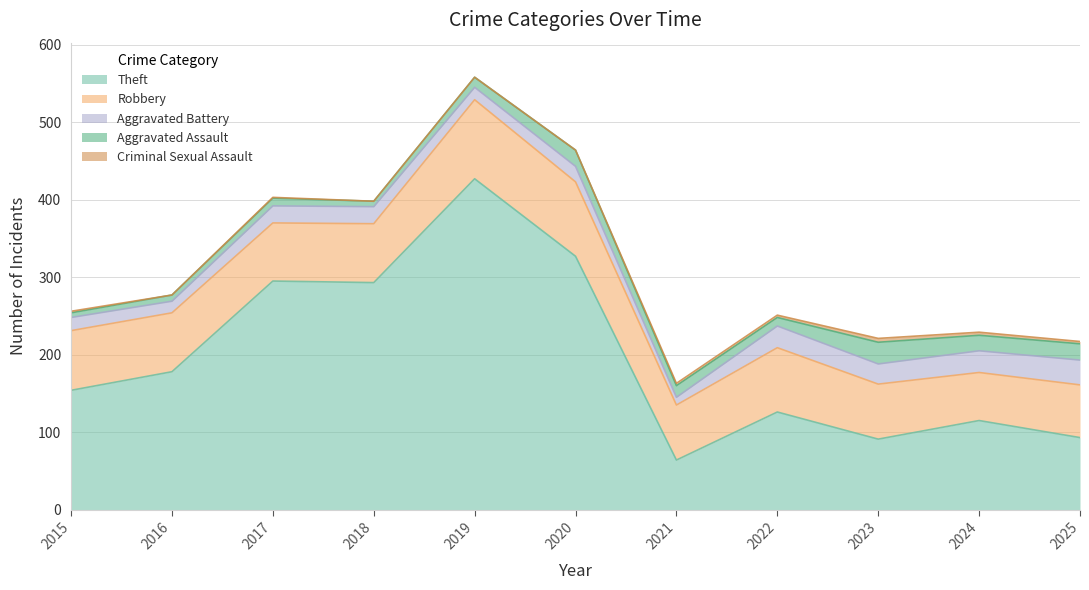

What value does the Aggravated Assault series have at 2017, to the nearest 5?

10